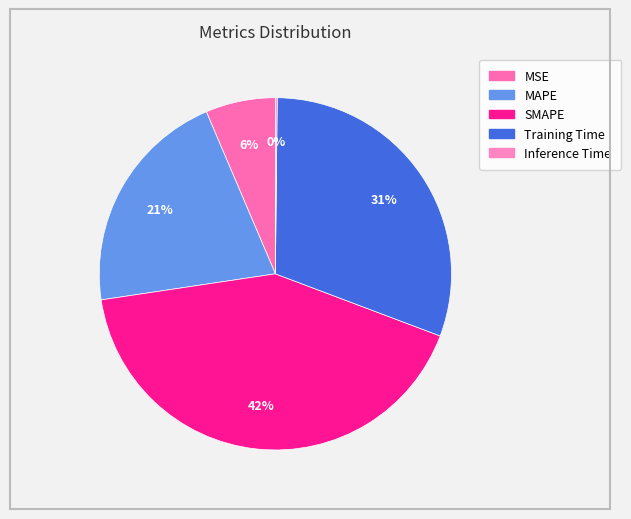

Count the number of slices in the pie.

5